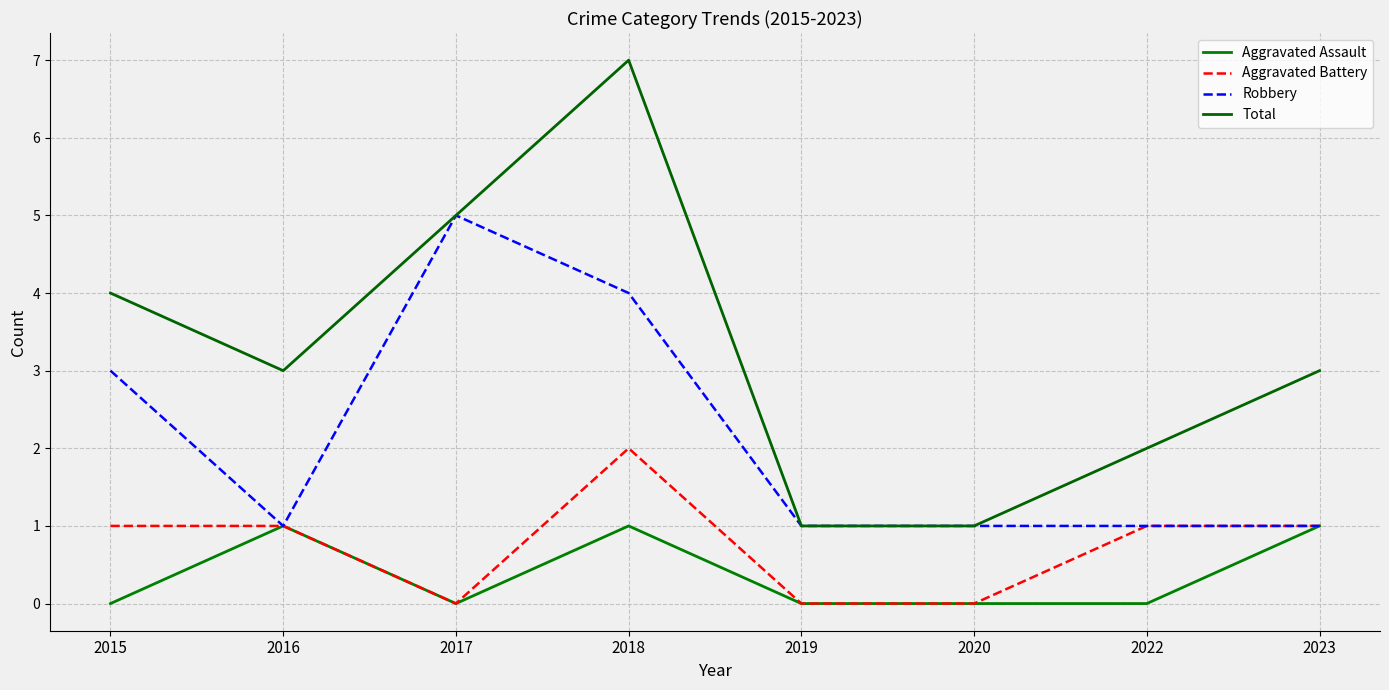

Does the chart have visible grid lines?

Yes